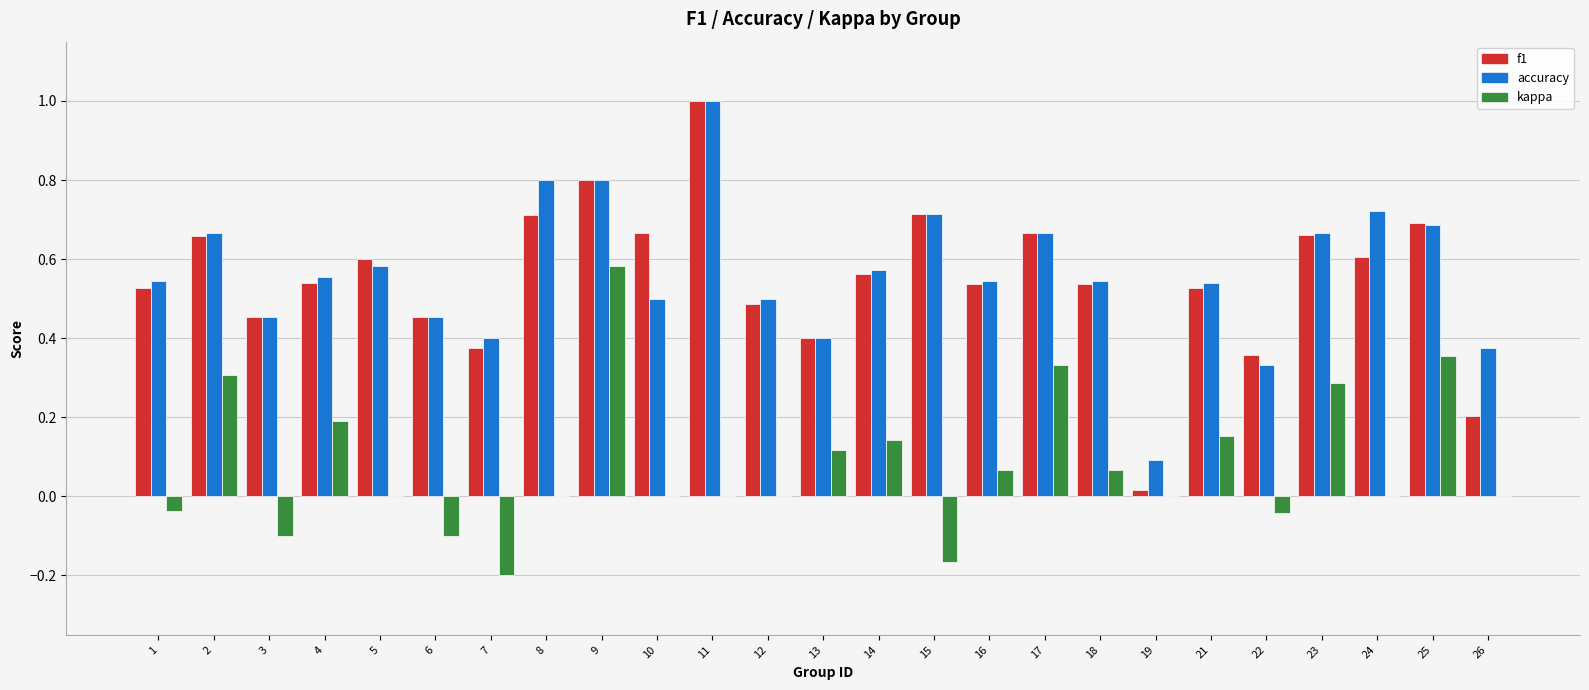

The kappa series shows -0.2 at 7. True or false?

True